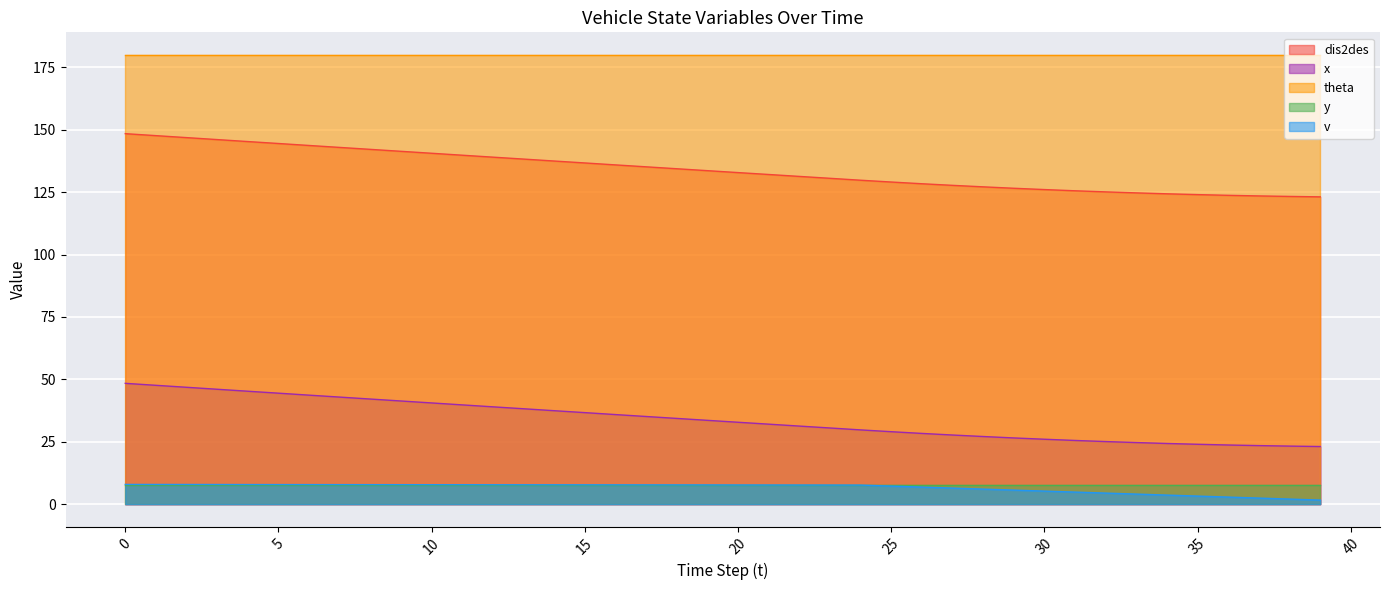

Which series has the largest total across all categories?

theta